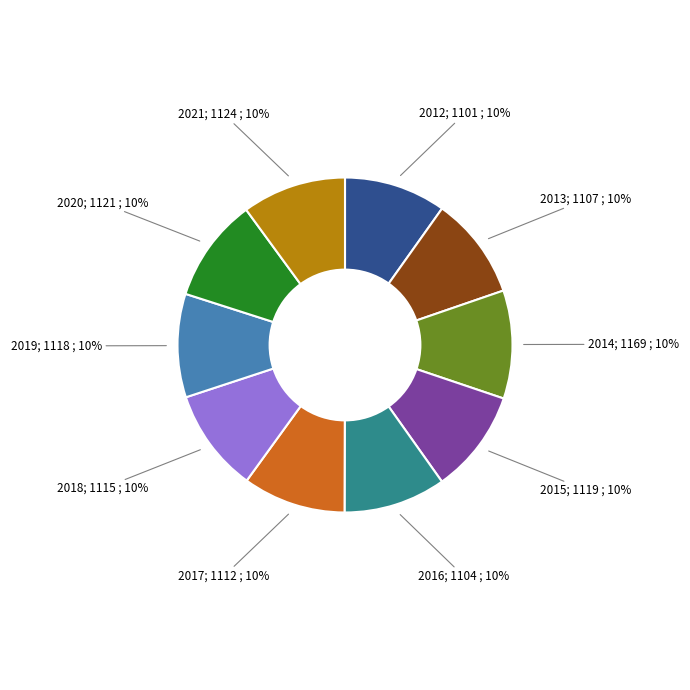

Is there any slice that represents more than half of the pie?

No